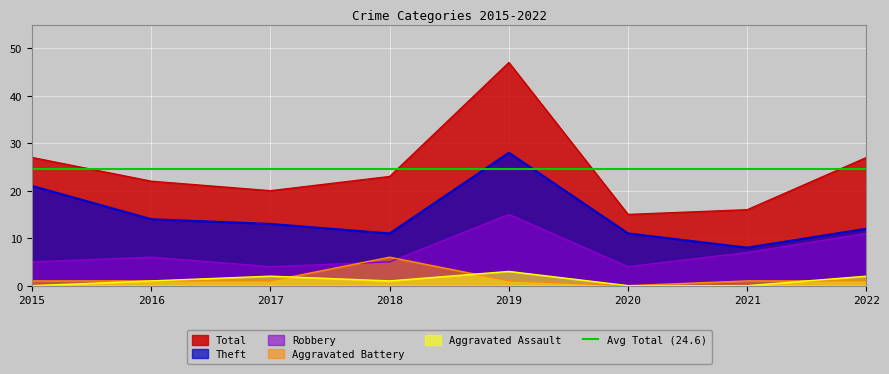

True or false: Theft and Total cross at least once.

False